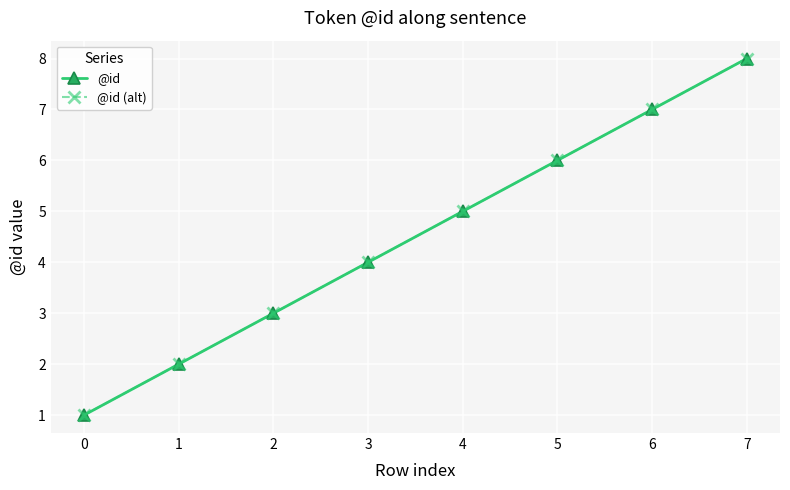

Does the chart have visible grid lines?

Yes